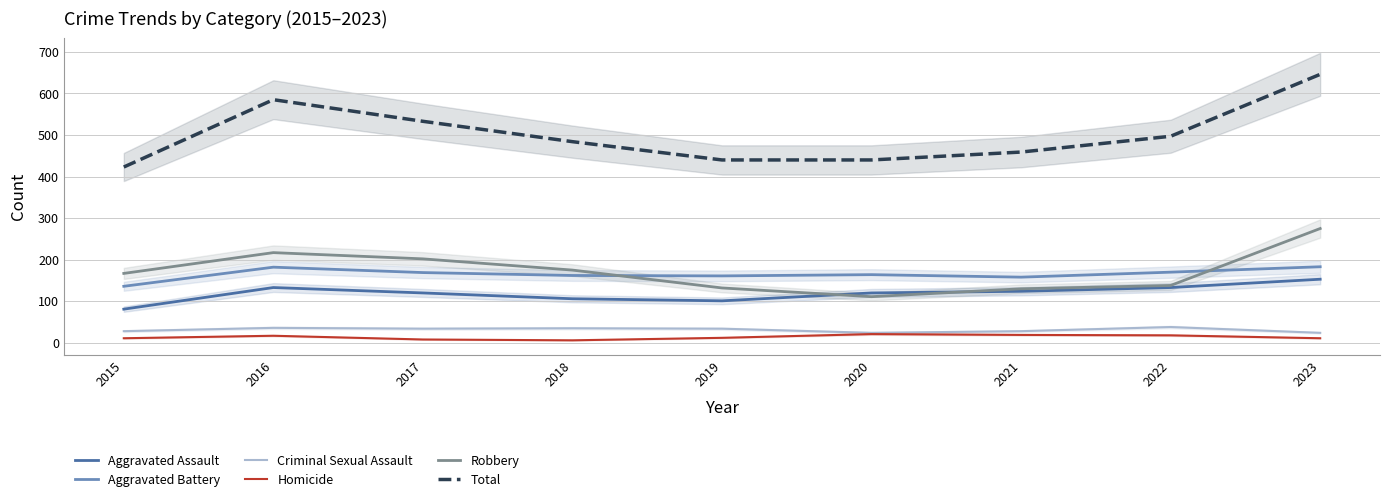

What is the sum of the Robbery values at 2016 and 2022?

355